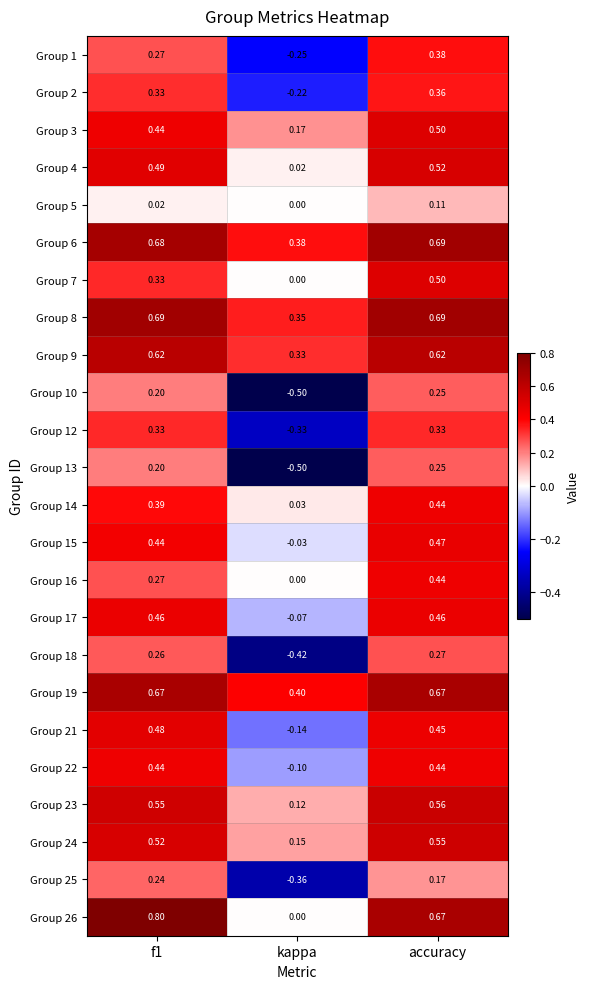

At which category is the sum across all series the highest?

accuracy